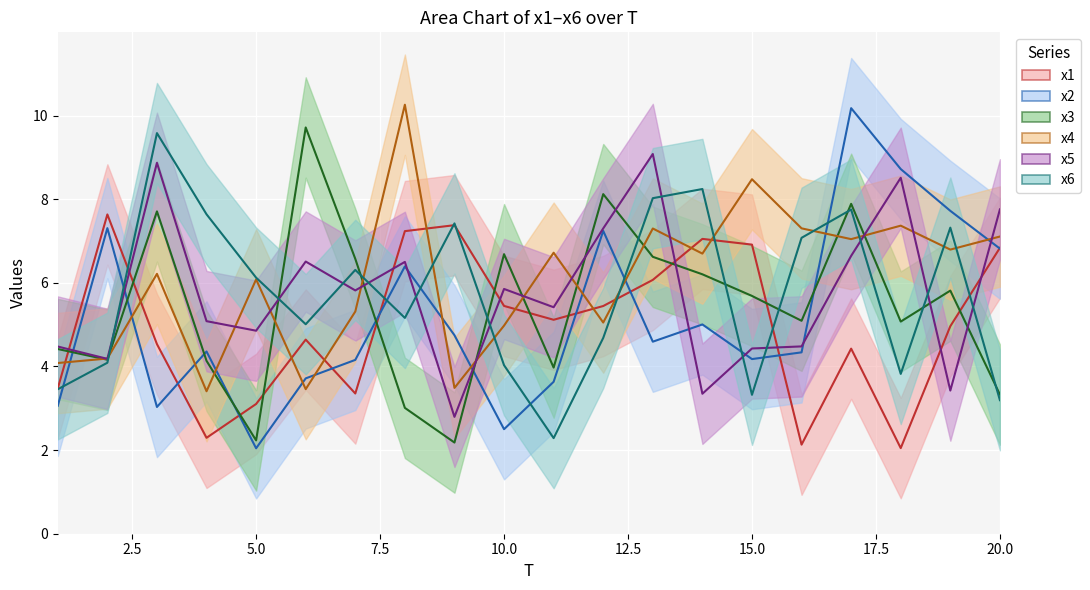

What is the lowest value of the x1 series?

2.0